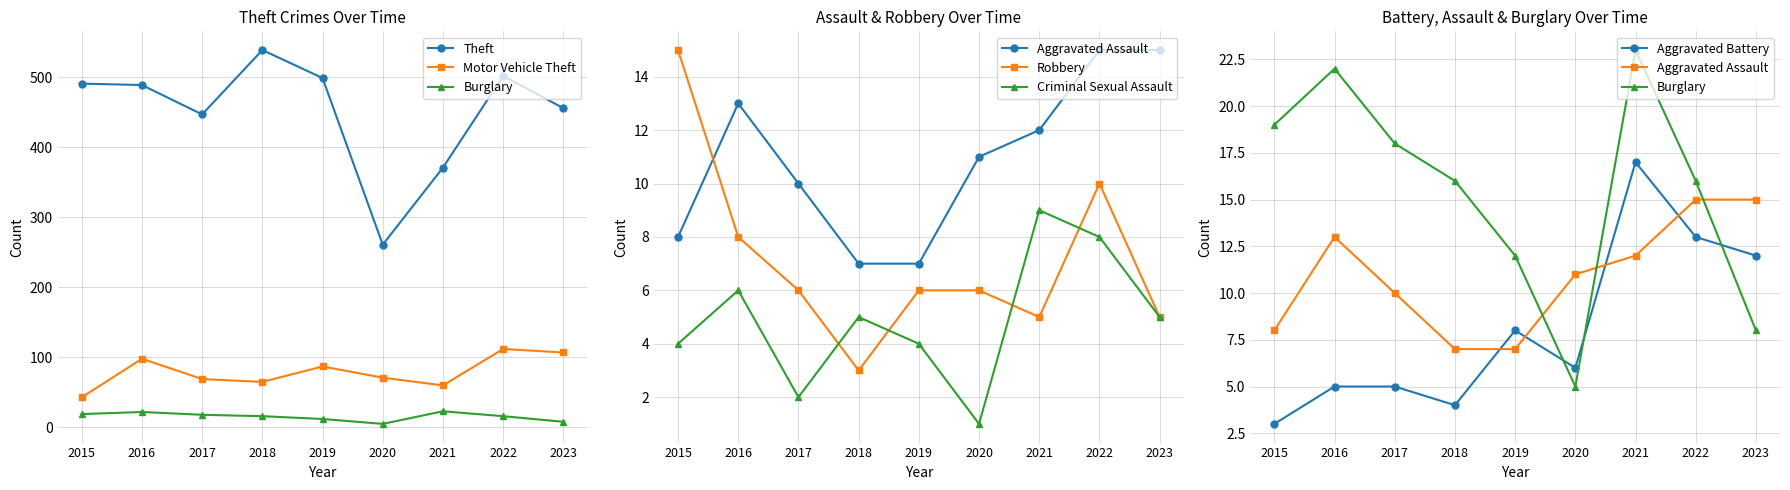

Which category has the lowest value in the Burglary series?

2020